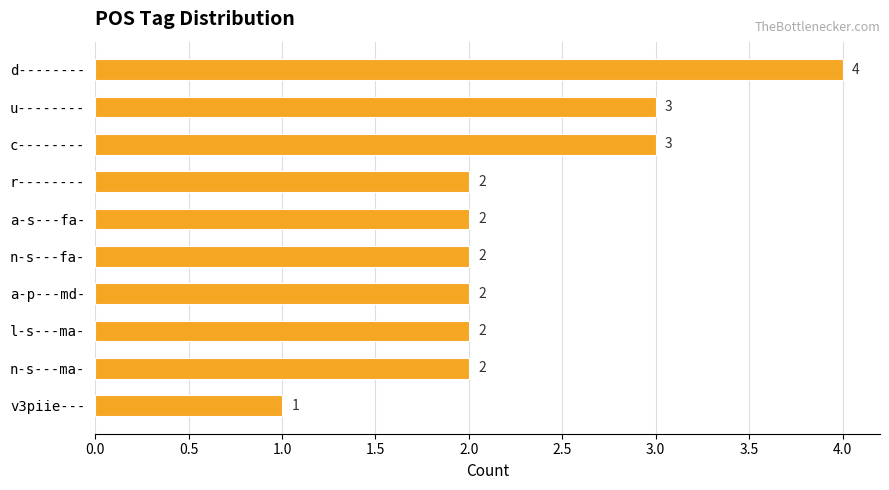

Does the chart contain stacked bars?

No